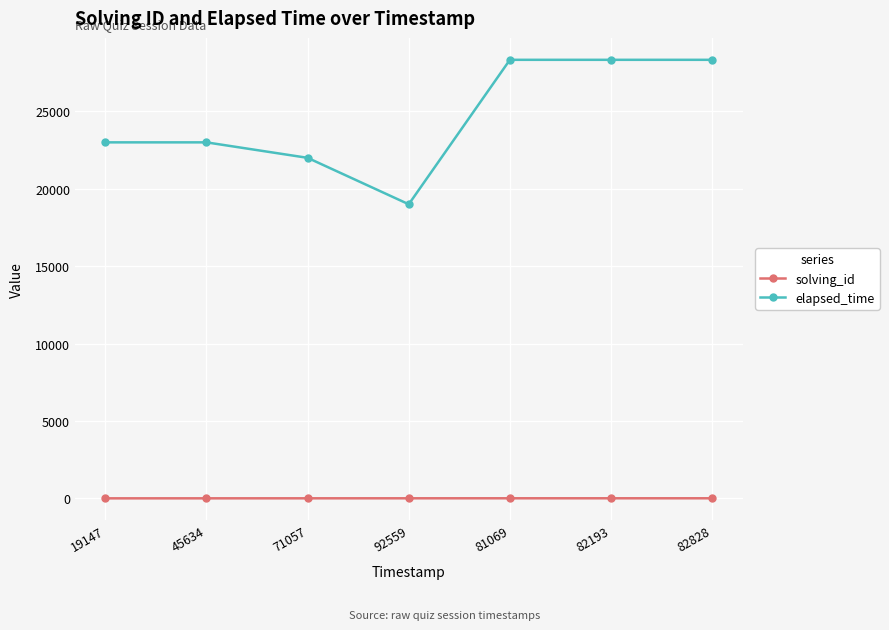

True or false: elapsed_time and solving_id intersect in this chart.

False